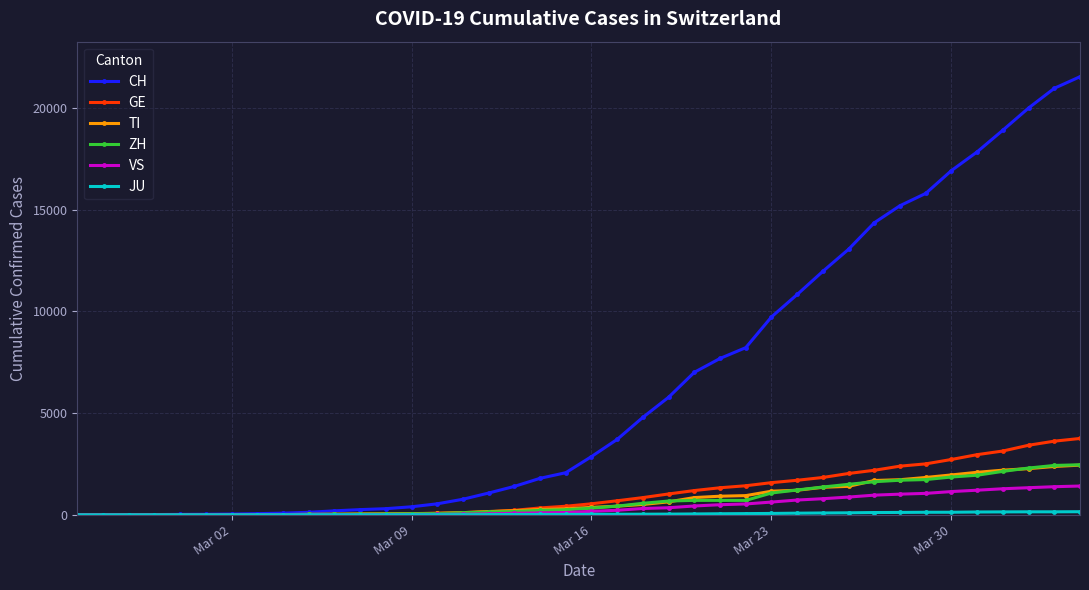

What is the highest value of the TI series?

2442